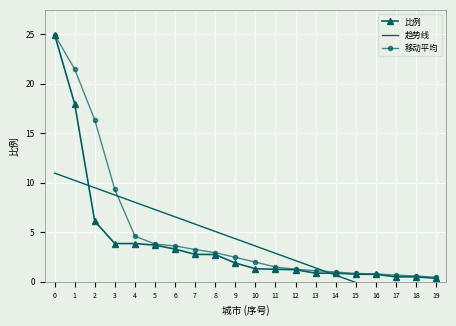

What is the highest value of the 移动平均 series?

24.9